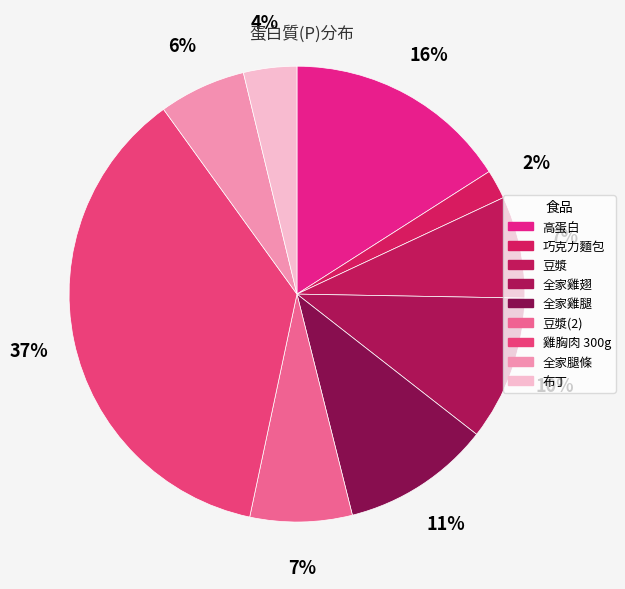

How many slices are in this pie chart?

9